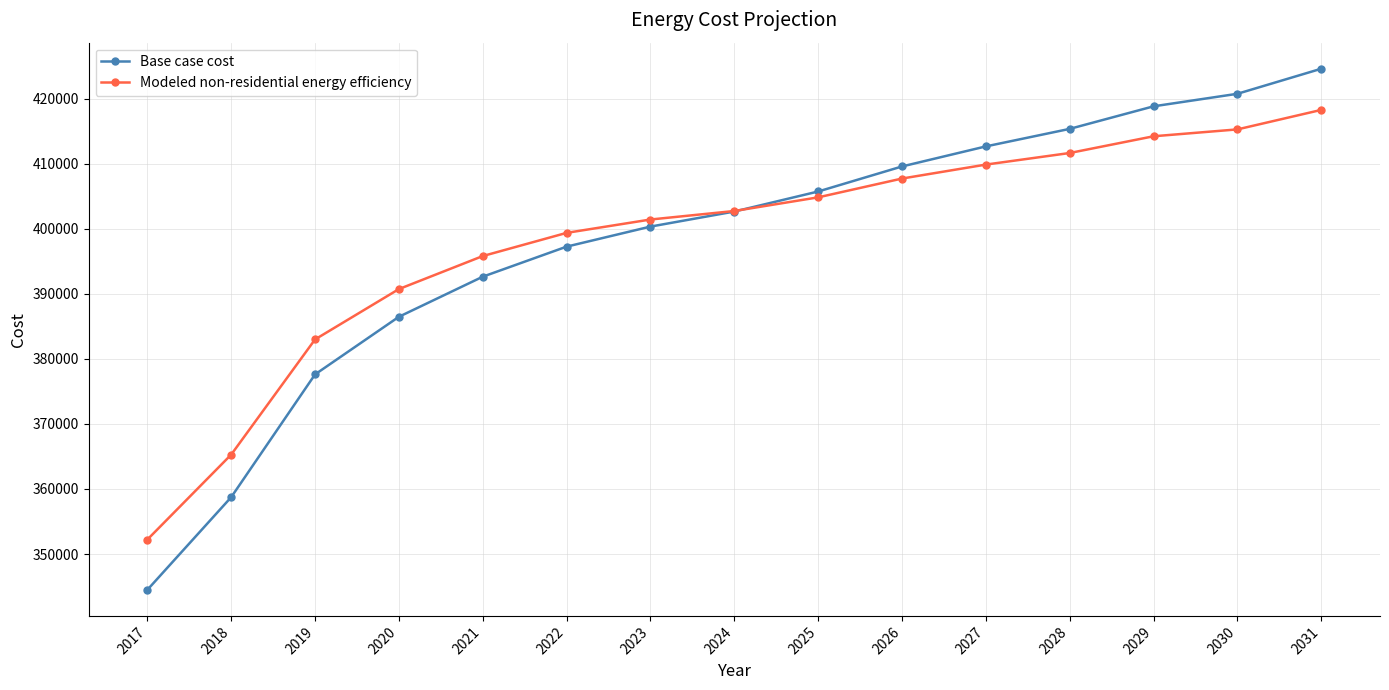

How many times do Base case cost and Modeled non-residential energy efficiency cross each other?

1